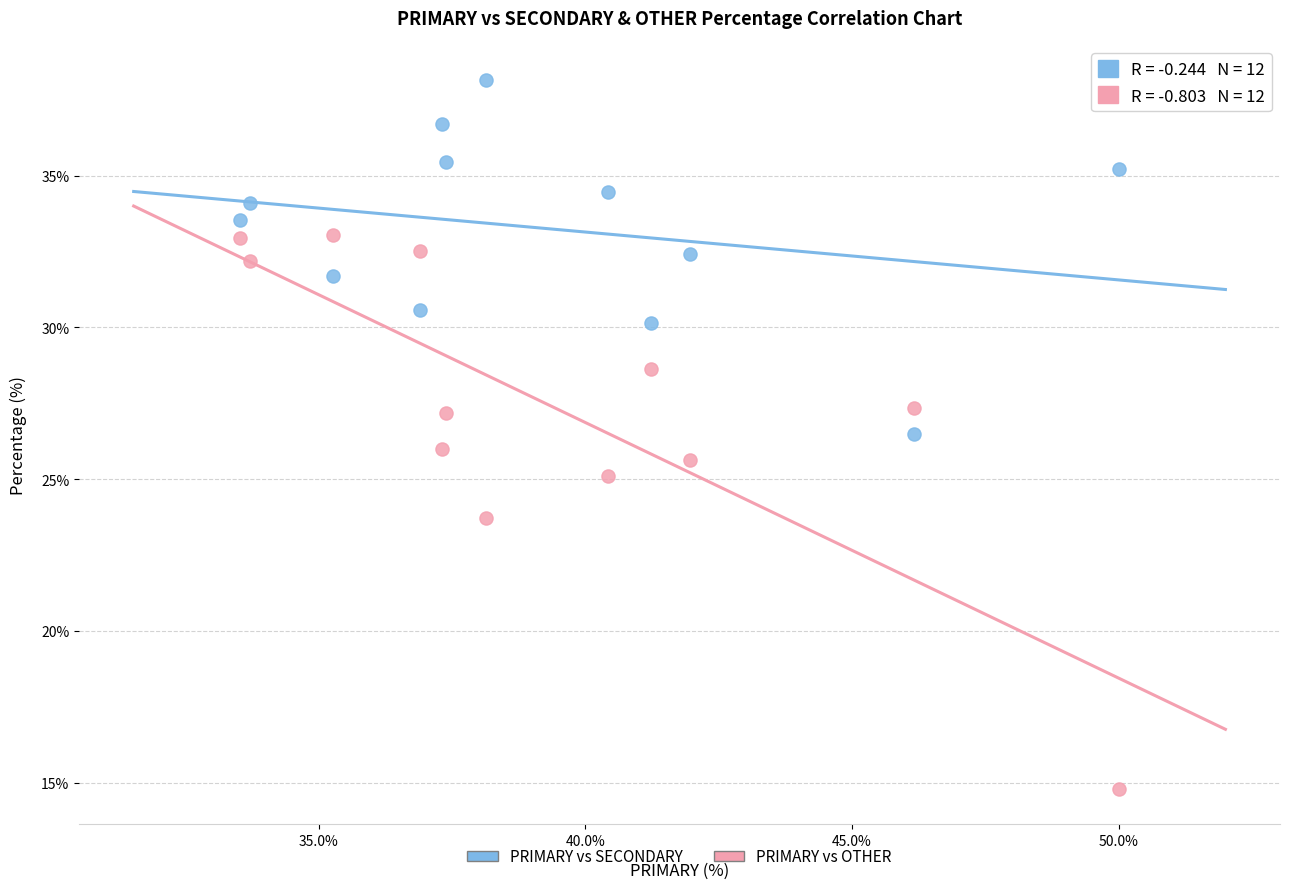

In the PRIMARY vs OTHER series, what Y value is closest to 23?

23.7